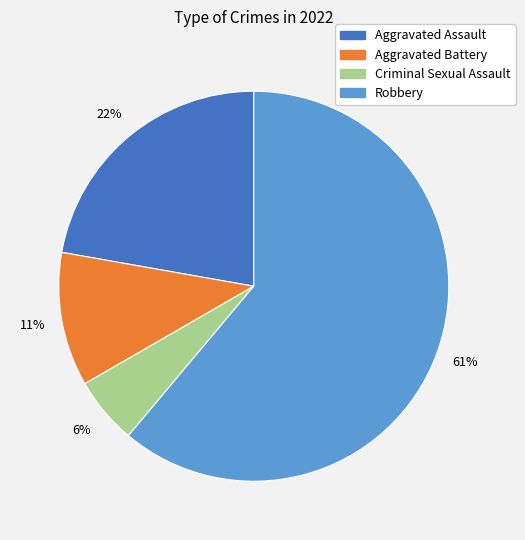

To the nearest percent, what is the average slice percentage?

25%